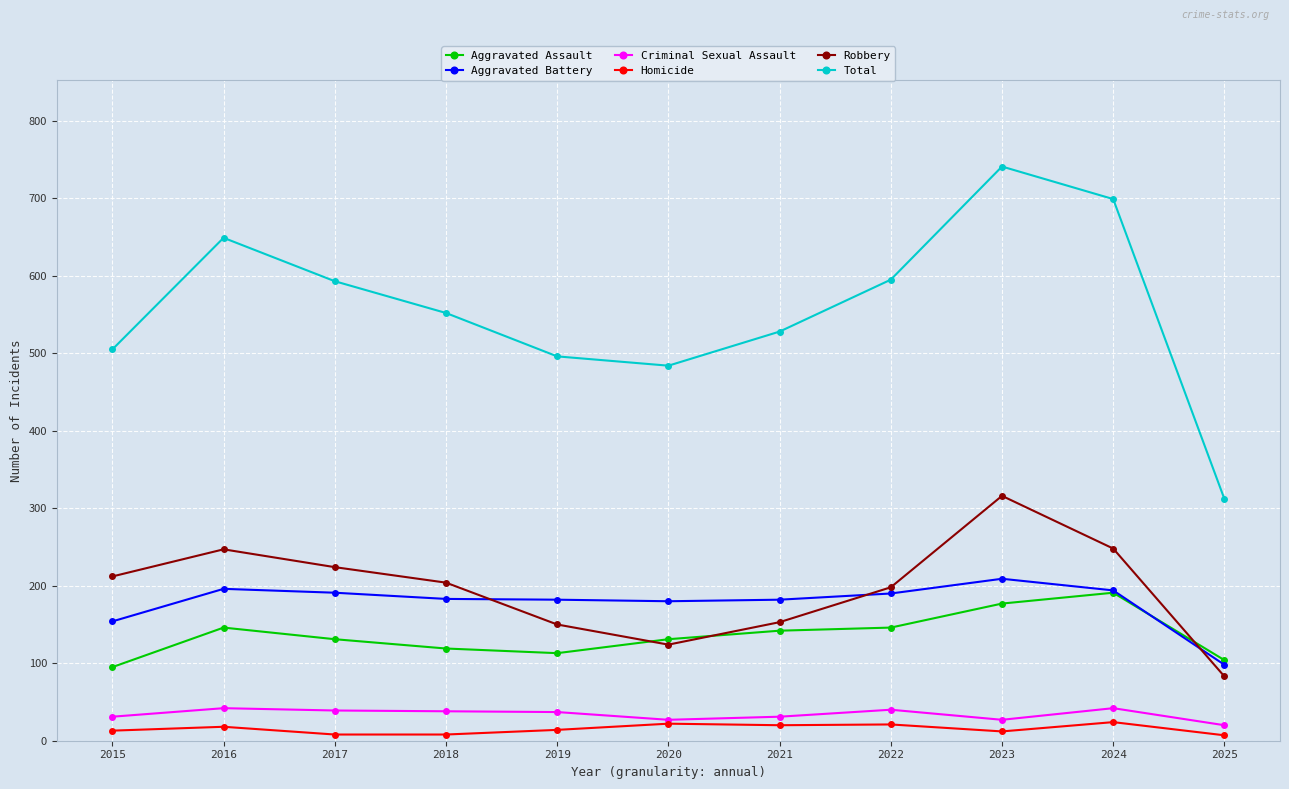

What are all the series names shown in the legend?

Aggravated Assault, Aggravated Battery, Criminal Sexual Assault, Homicide, Robbery, Total